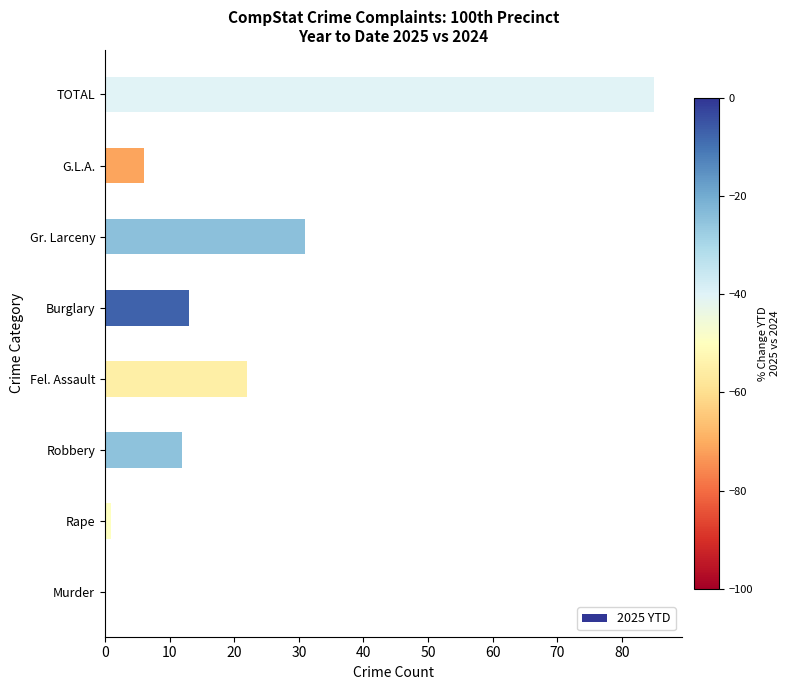

What is the change in value from Murder to Gr. Larceny?

+31